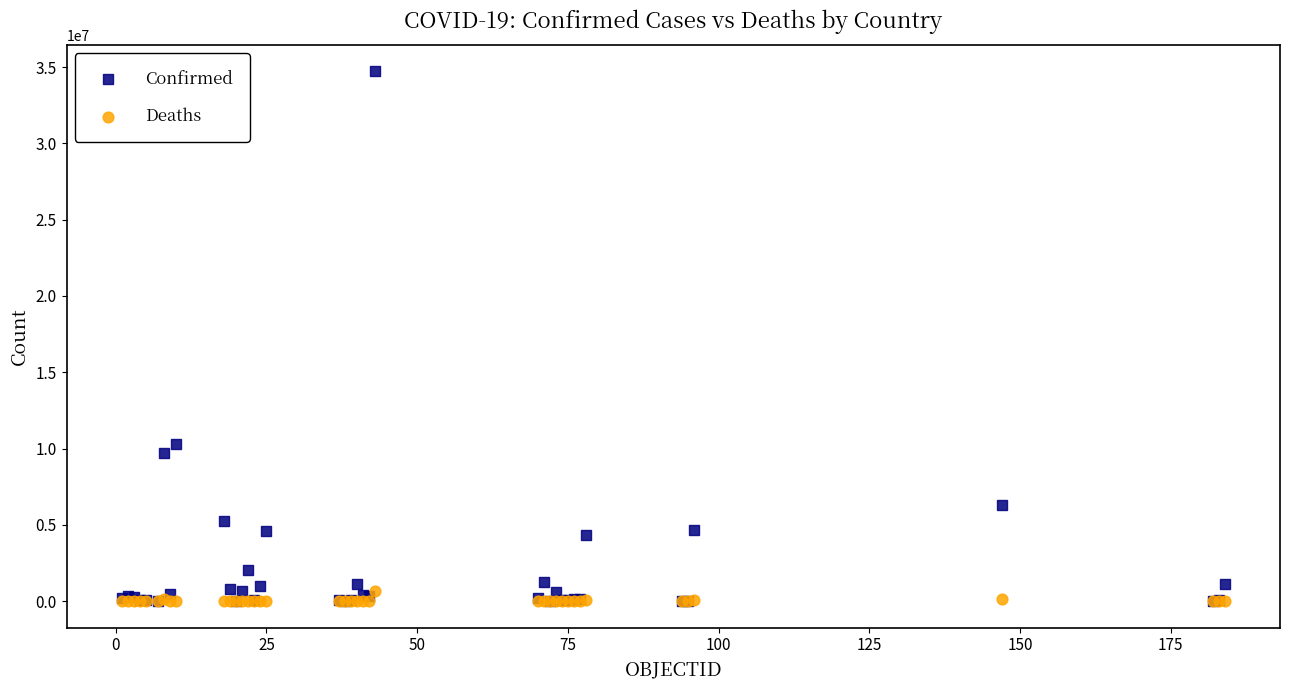

Across all series, what Y value is closest to 17353627?

10277539